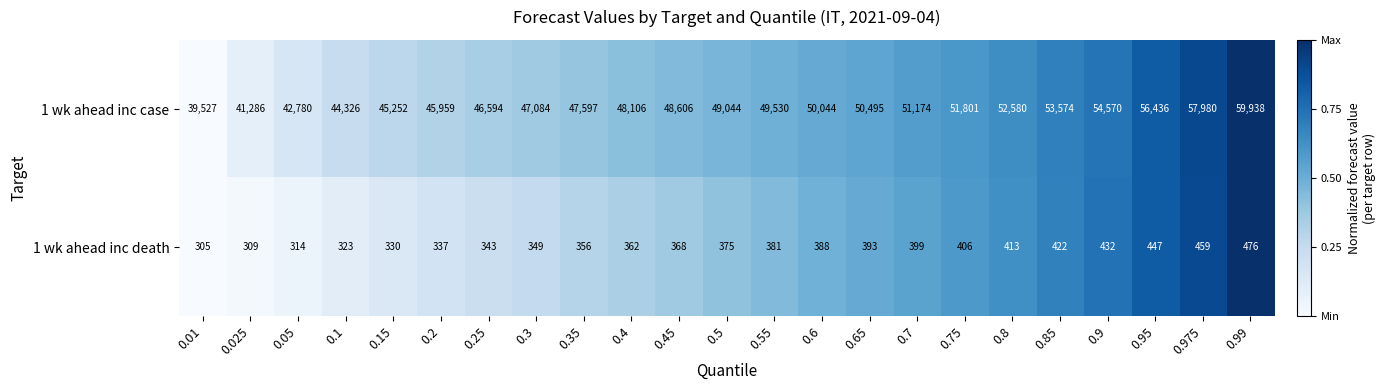

How many data points does each series have?

23